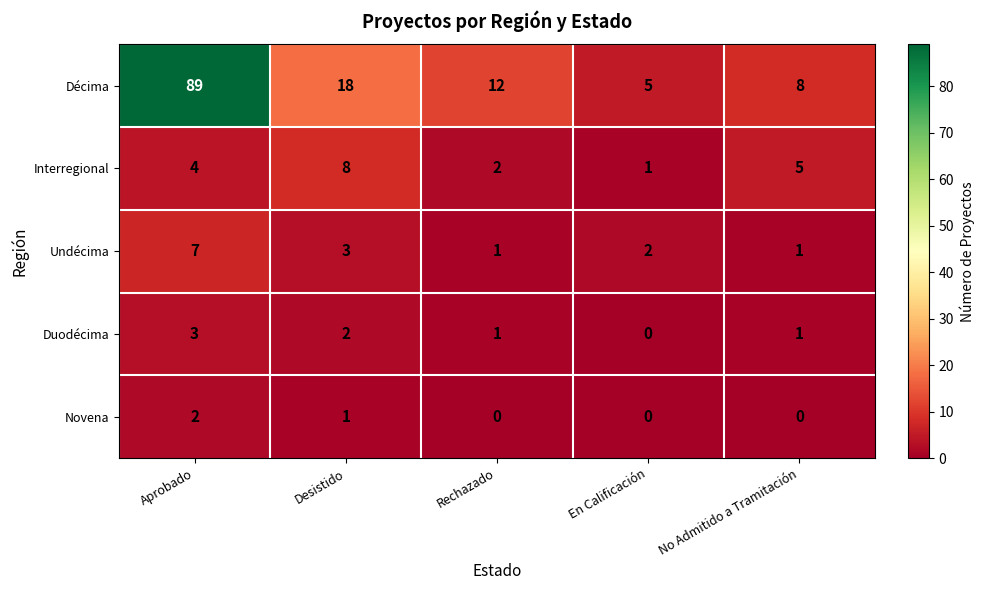

What is the difference between the Décima values at No Admitido a Tramitación and Desistido?

10